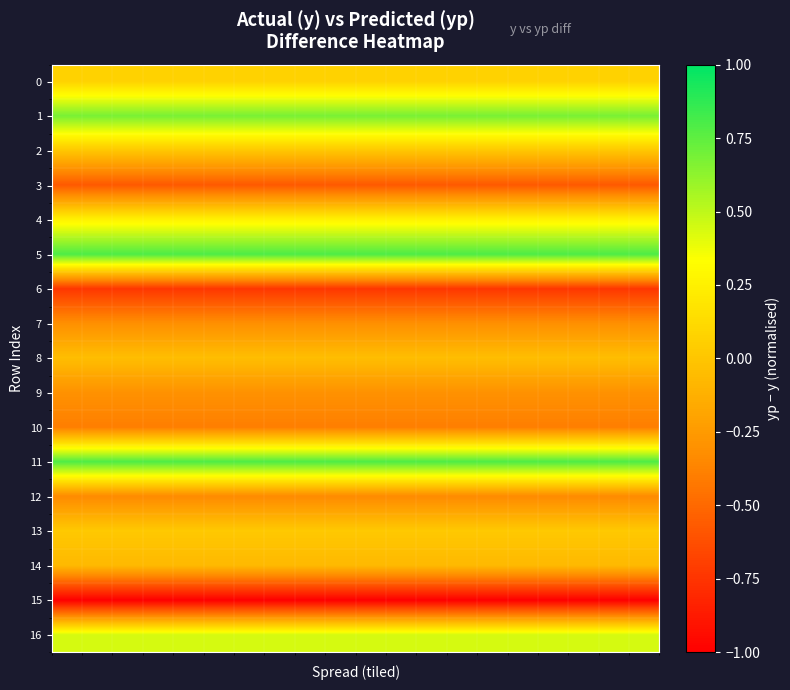

What is the minimum value shown in the chart?

-1.0